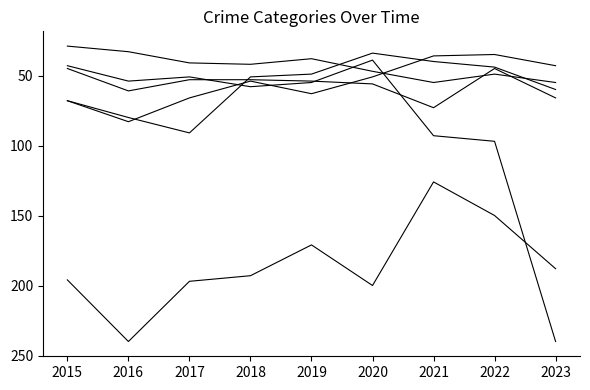

How many lines are shown in the chart?

6